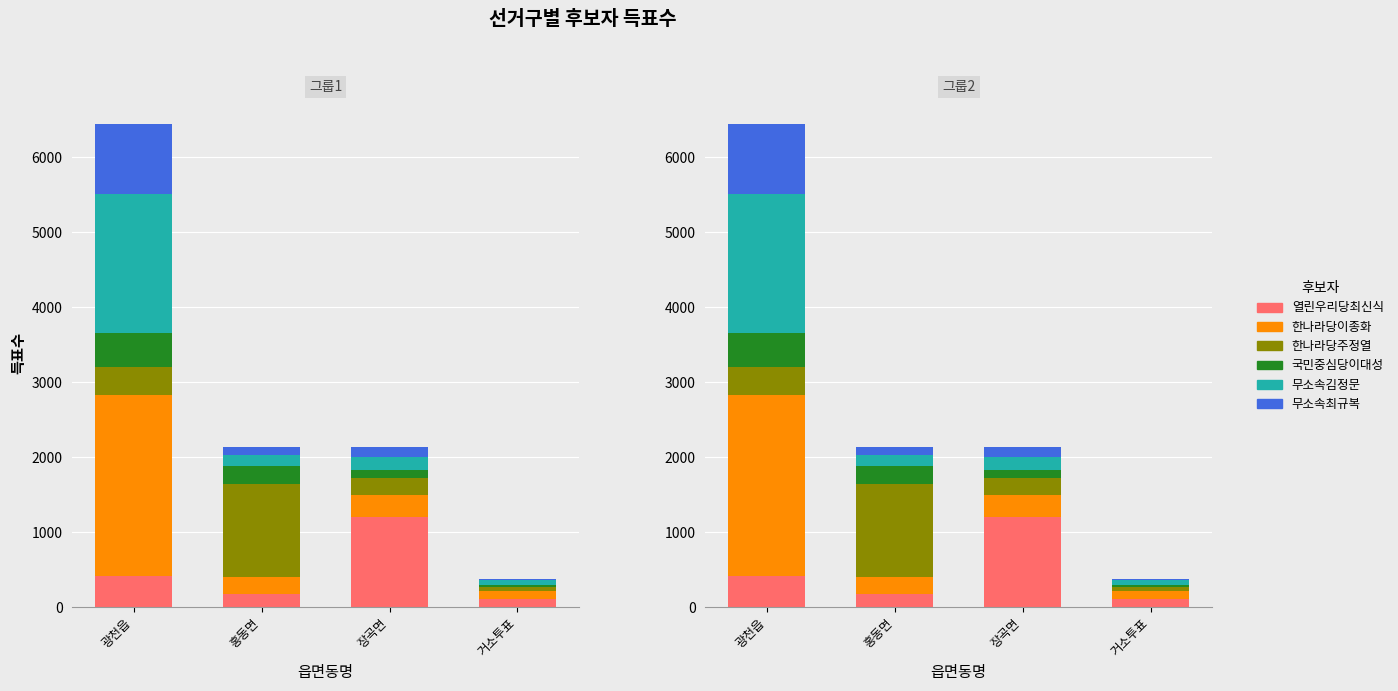

Count the 국민중심당이대성 values in the range 107 to 458.

3